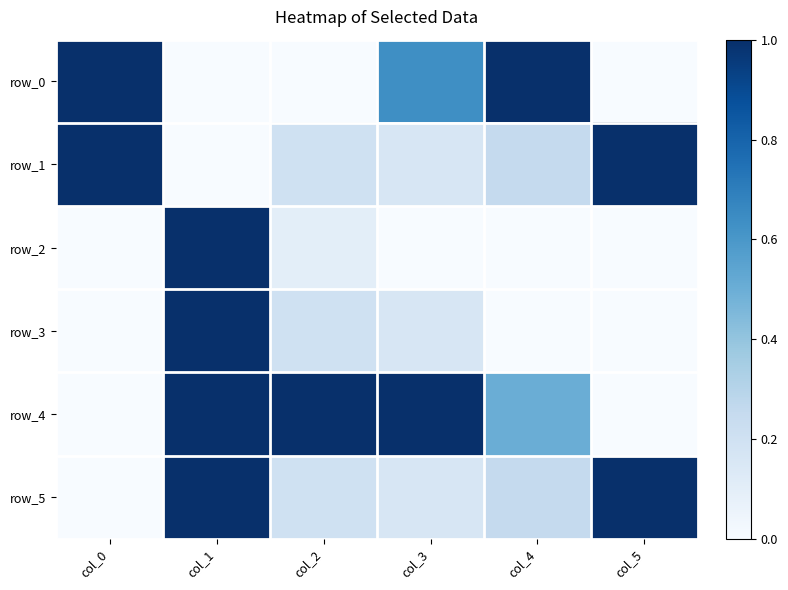

Which series has the largest range (max minus min)?

row_0